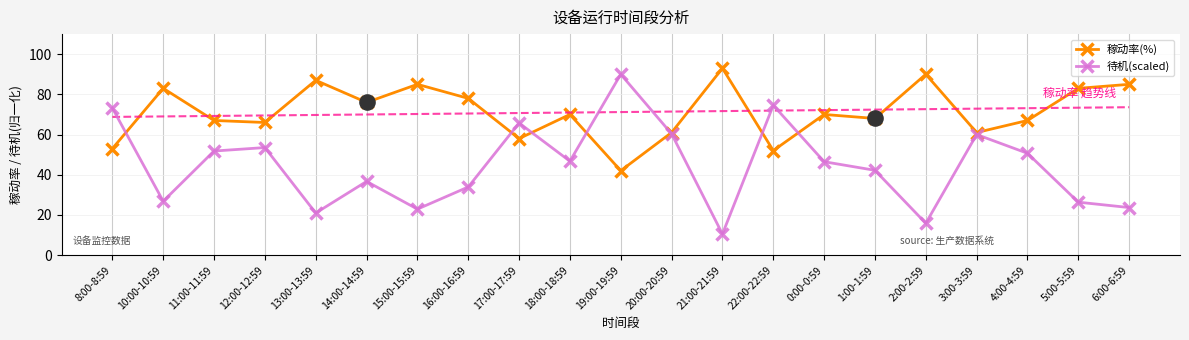

Which series contains the lowest Y value?

待机(scaled)